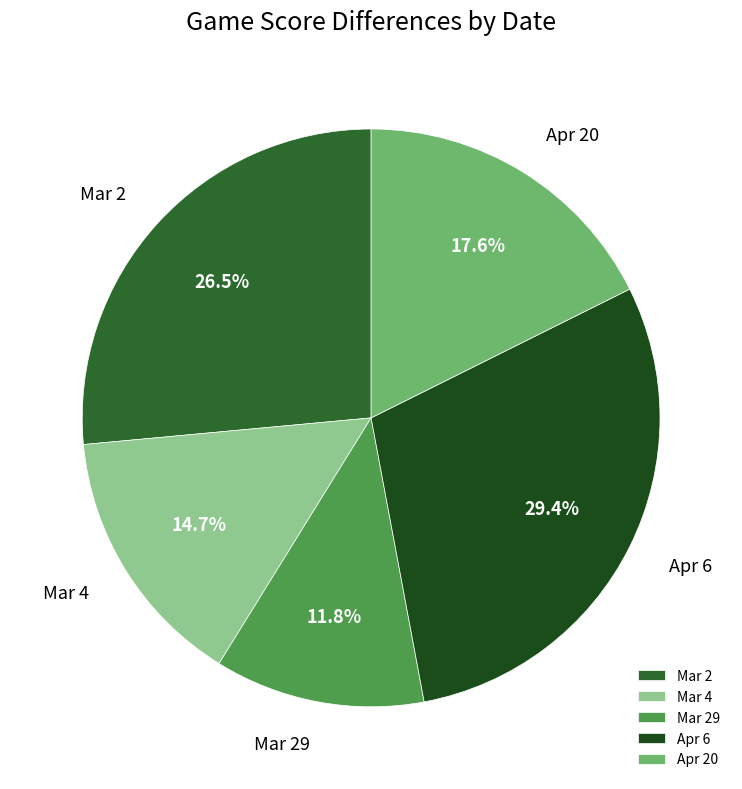

Does Mar 4 represent more than half of the total?

No